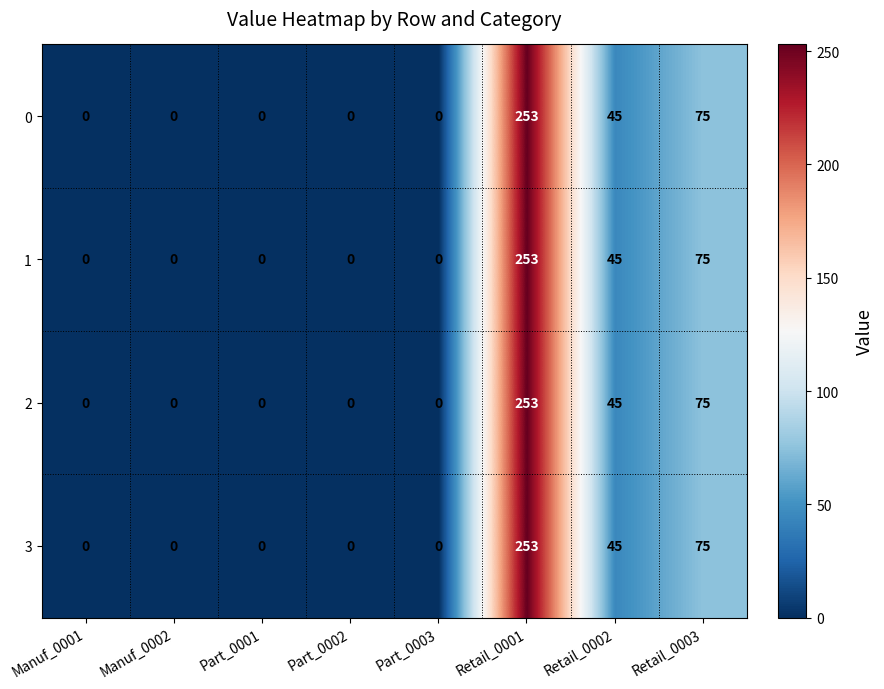

What is the difference between the maximum and minimum values in the 1 series?

253